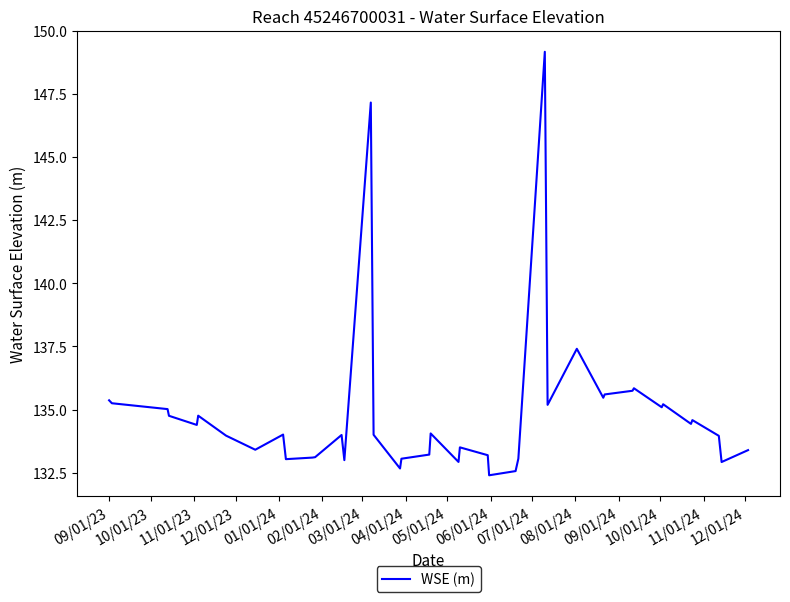

How many distinct data groups are displayed?

1